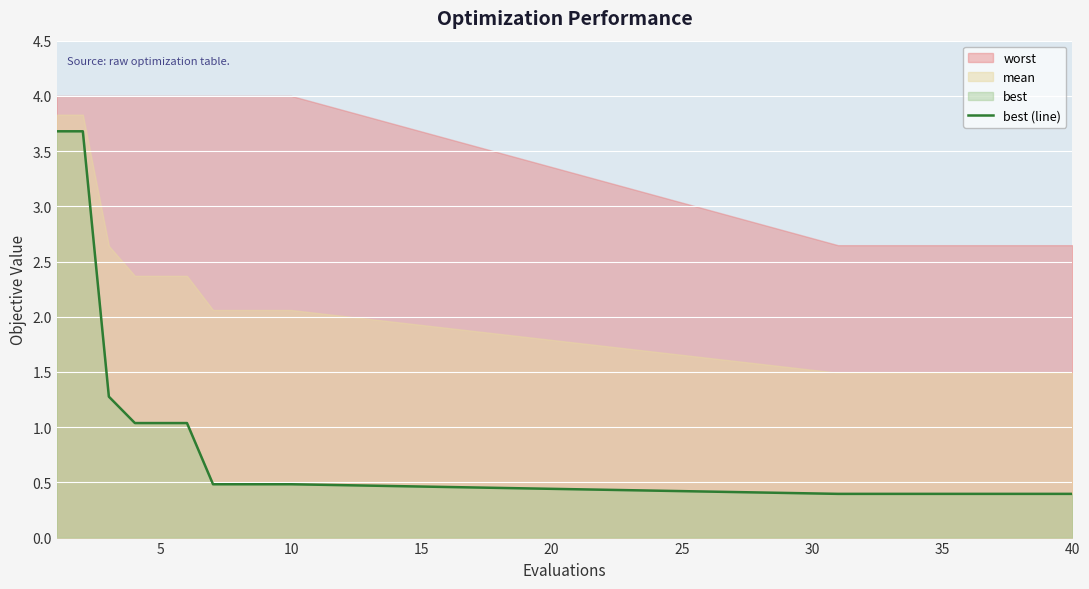

What is the sum of all values?

17.6